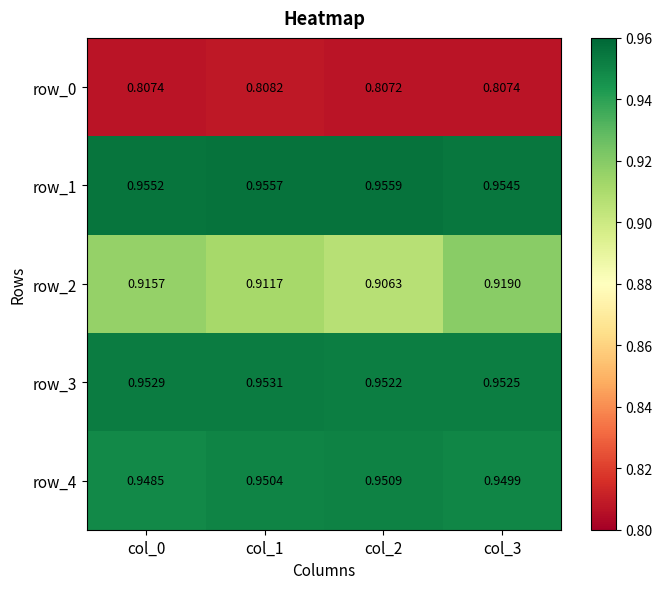

Which series changed the most between col_1 and col_2?

row_2